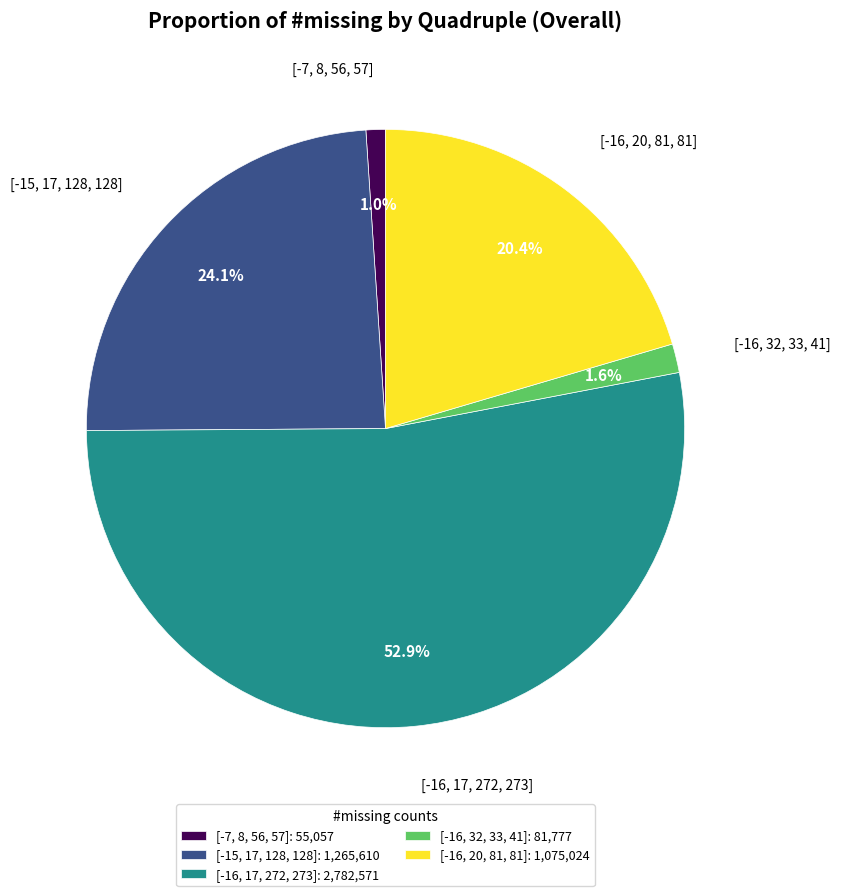

What percentage is the [-16, 32, 33, 41] slice, to the nearest percent?

2%